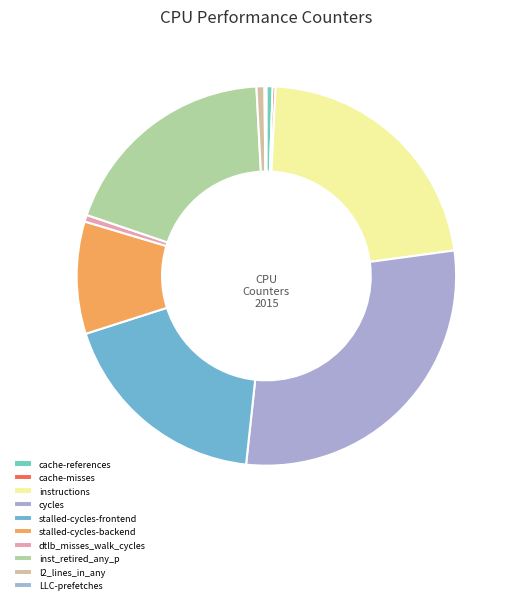

What is the change in value from cache-misses to stalled-cycles-backend?

+7894651765